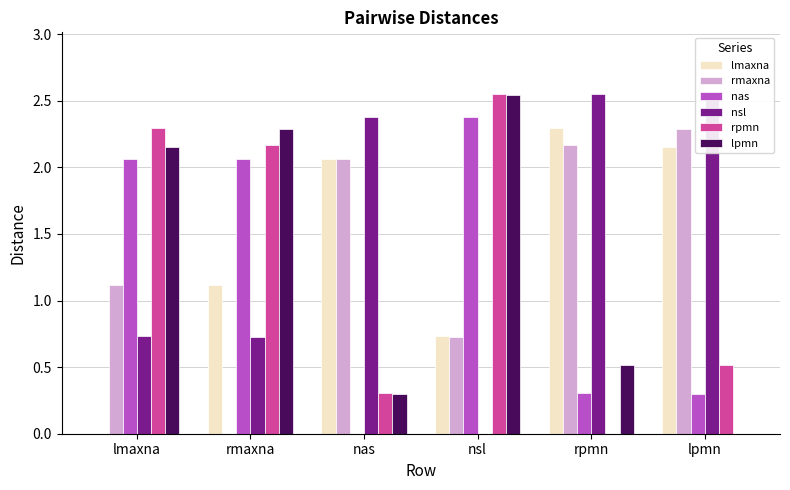

True or false: lmaxna has a value of 1.1 at rmaxna.

True